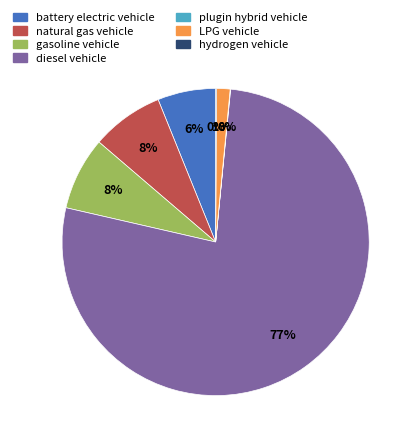

Between battery electric vehicle and gasoline vehicle, which is larger?

gasoline vehicle